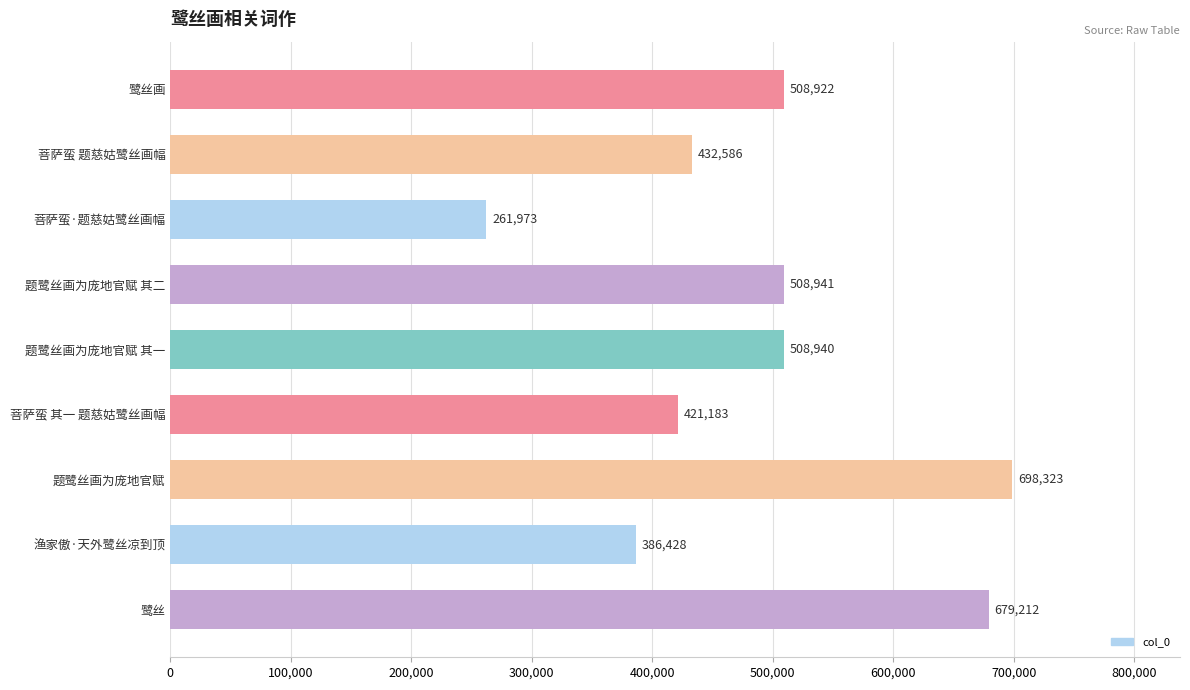

List the labels in order of value, smallest first.

菩萨蛮·题慈姑鹭丝画幅, 渔家傲·天外鹭丝凉到顶, 菩萨蛮 其一 题慈姑鹭丝画幅, 菩萨蛮 题慈姑鹭丝画幅, 鹭丝画, 题鹭丝画为庞地官赋 其一, 题鹭丝画为庞地官赋 其二, 鹭丝, 题鹭丝画为庞地官赋